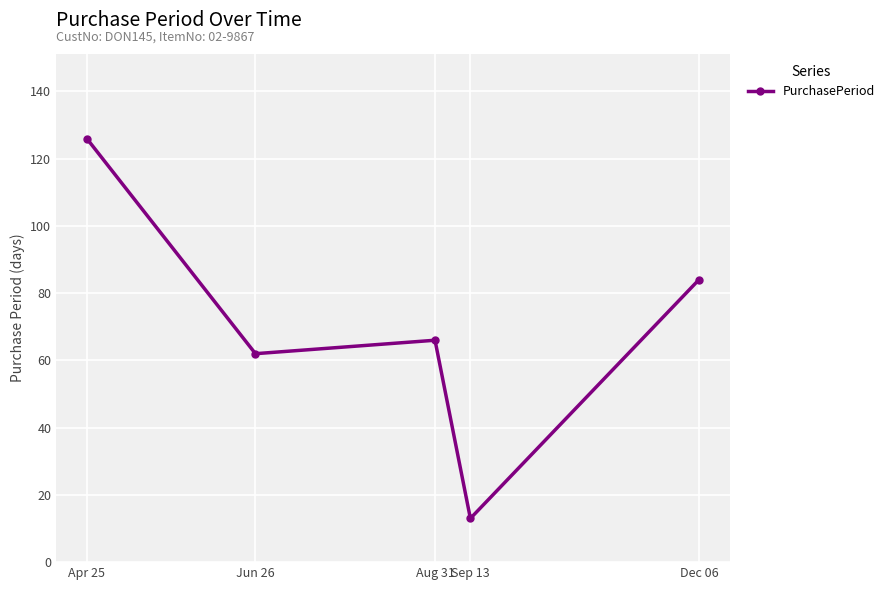

How many data points does each series have?

5